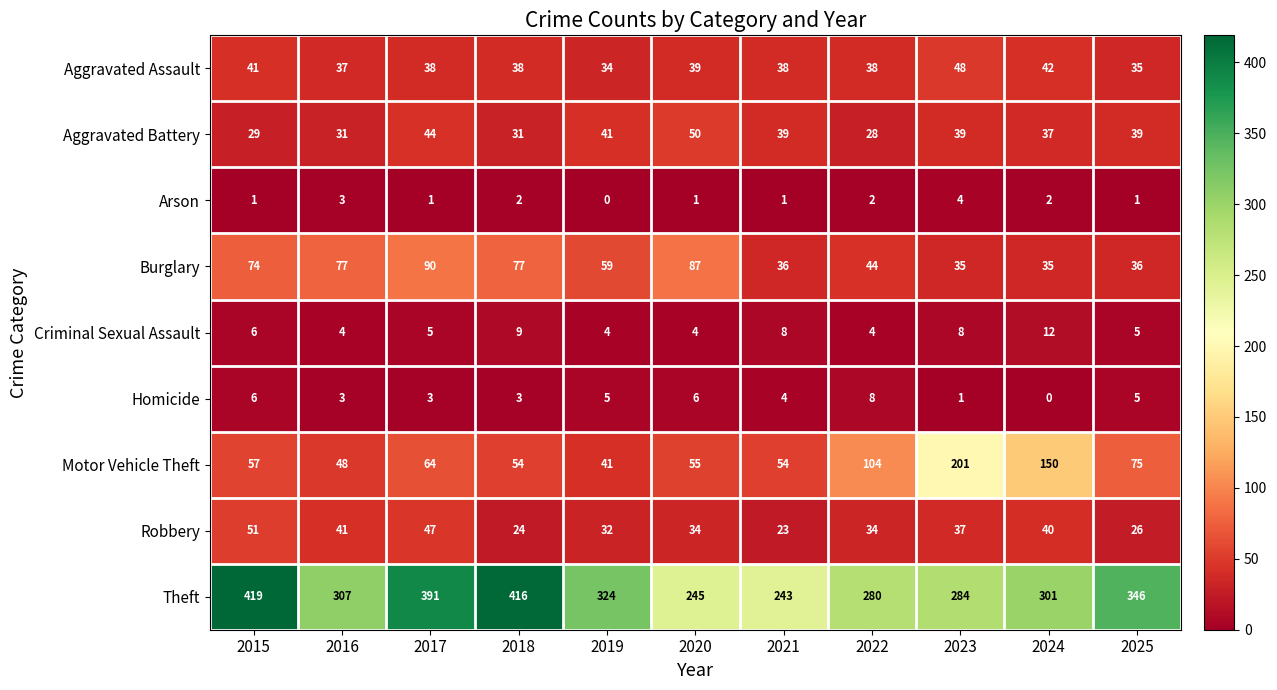

At 2024, list the series in order from smallest to largest.

Homicide, Arson, Criminal Sexual Assault, Burglary, Aggravated Battery, Robbery, Aggravated Assault, Motor Vehicle Theft, Theft